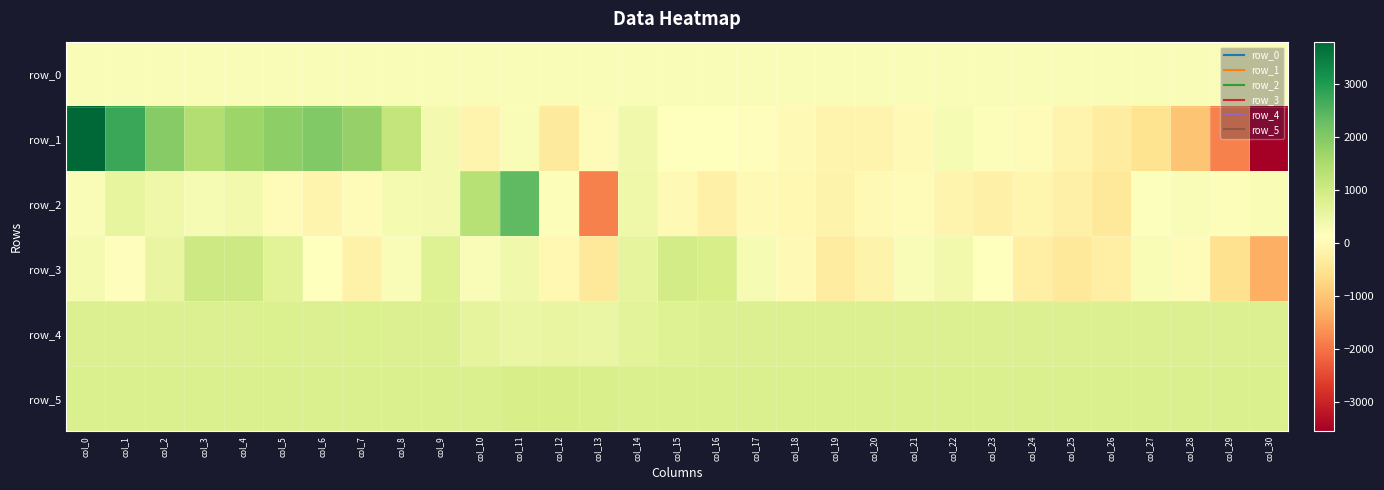

What is the difference between the maximum and minimum values in the row_2 series?

4234.0